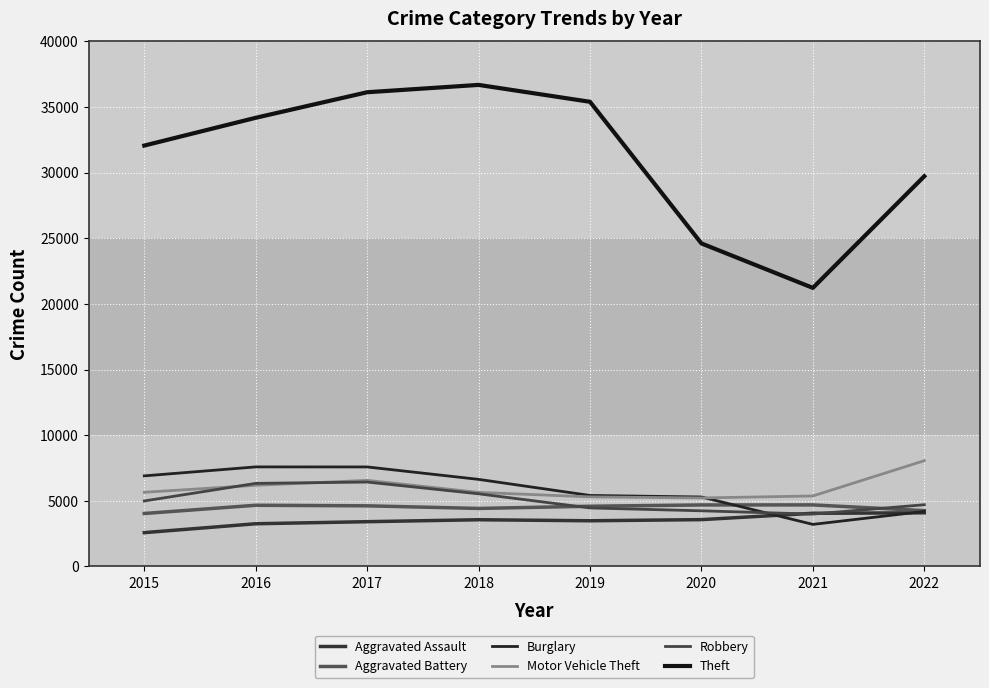

What is the minimum value shown in the chart?

2578